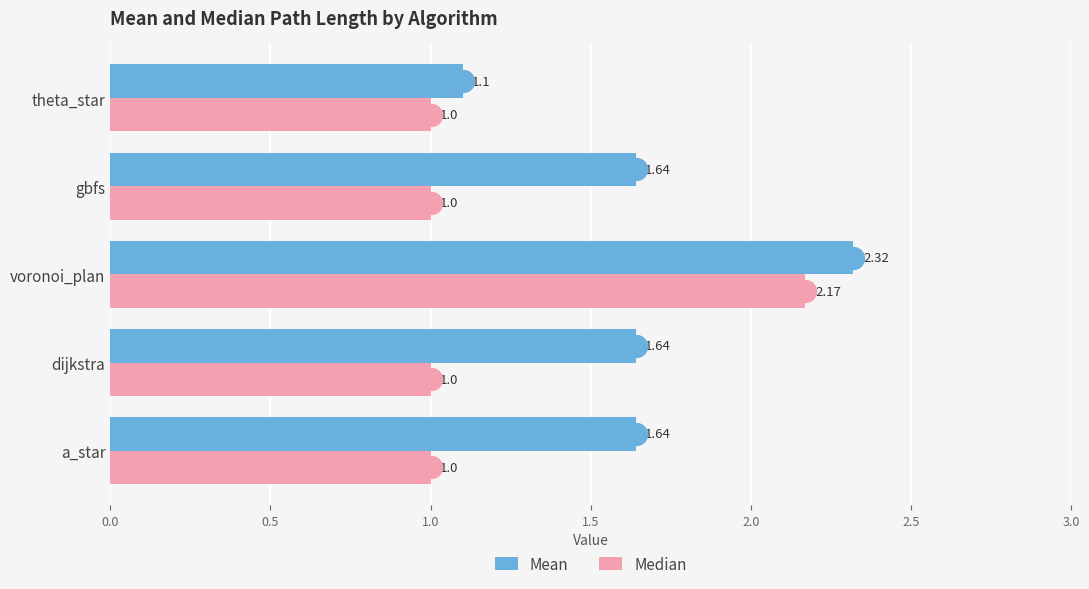

Is the value of Median at a_star greater than the value of Mean at voronoi_plan?

No